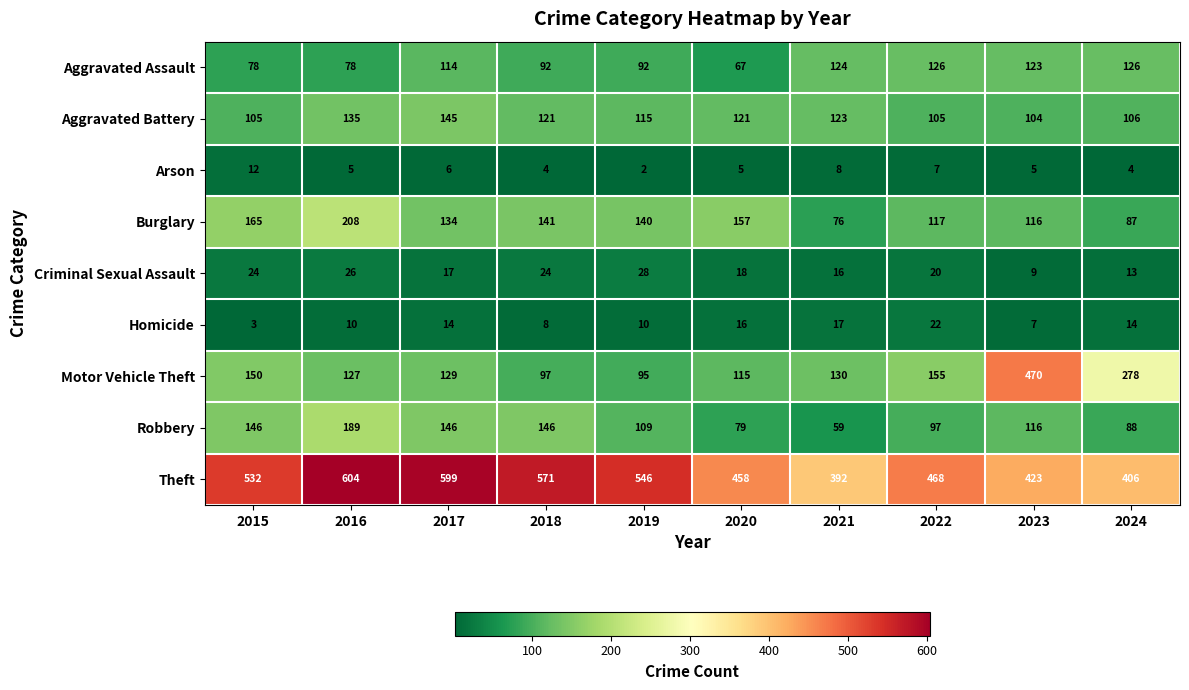

What is the sum of the Criminal Sexual Assault values at 2024 and 2023?

22